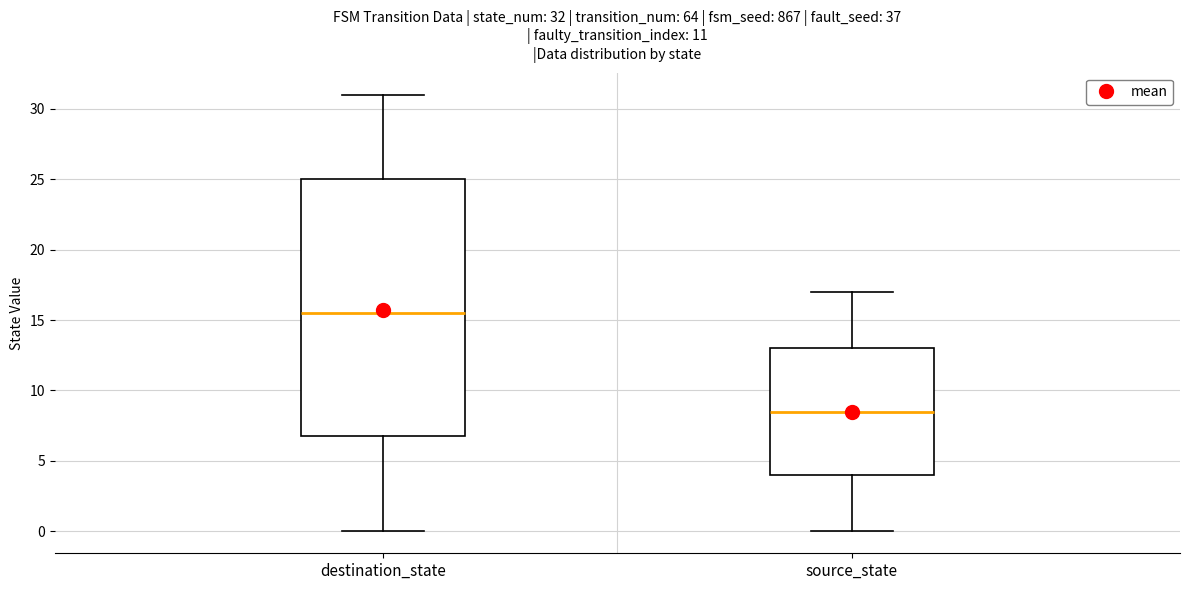

Which box has the lowest median line?

source_state